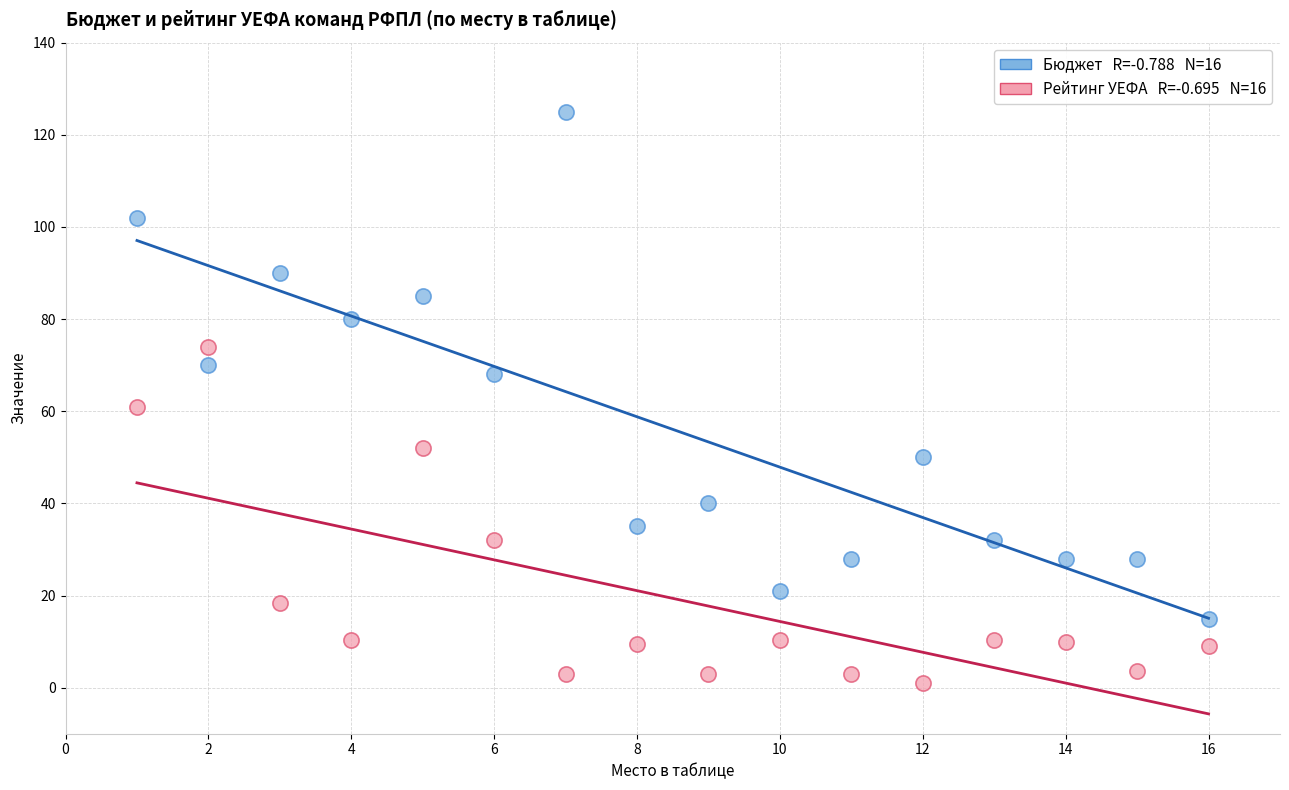

Across all data points, what is the range of Y values (max minus min)?

124.0